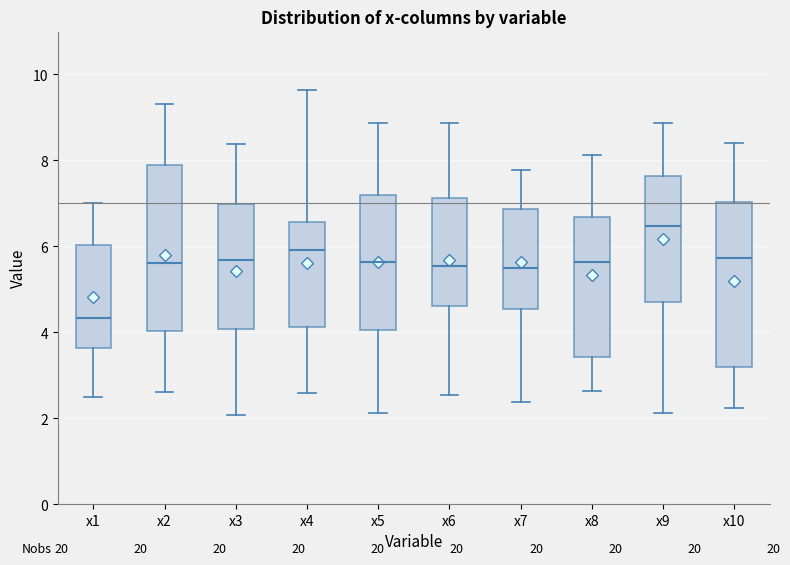

Reading left to right, transcribe this box plot: for each box, give where its median line is, the range the box spans, and where its two whiskers end, as read against the y-axis. The values are not printed on the chart, so give them approximately, as read against the axis.

x1: median 4.4, box 3.6 to 6.0, whiskers 2.4 to 7.0
x2: median 5.6, box 4.0 to 7.8, whiskers 2.6 to 9.4
x3: median 5.6, box 4.0 to 7.0, whiskers 2.0 to 8.4
x4: median 6.0, box 4.2 to 6.6, whiskers 2.6 to 9.6
x5: median 5.6, box 4.0 to 7.2, whiskers 2.2 to 8.8
x6: median 5.6, box 4.6 to 7.2, whiskers 2.6 to 8.8
x7: median 5.6, box 4.6 to 6.8, whiskers 2.4 to 7.8
x8: median 5.6, box 3.4 to 6.6, whiskers 2.6 to 8.2
x9: median 6.4, box 4.8 to 7.6, whiskers 2.2 to 8.8
x10: median 5.8, box 3.2 to 7.0, whiskers 2.2 to 8.4